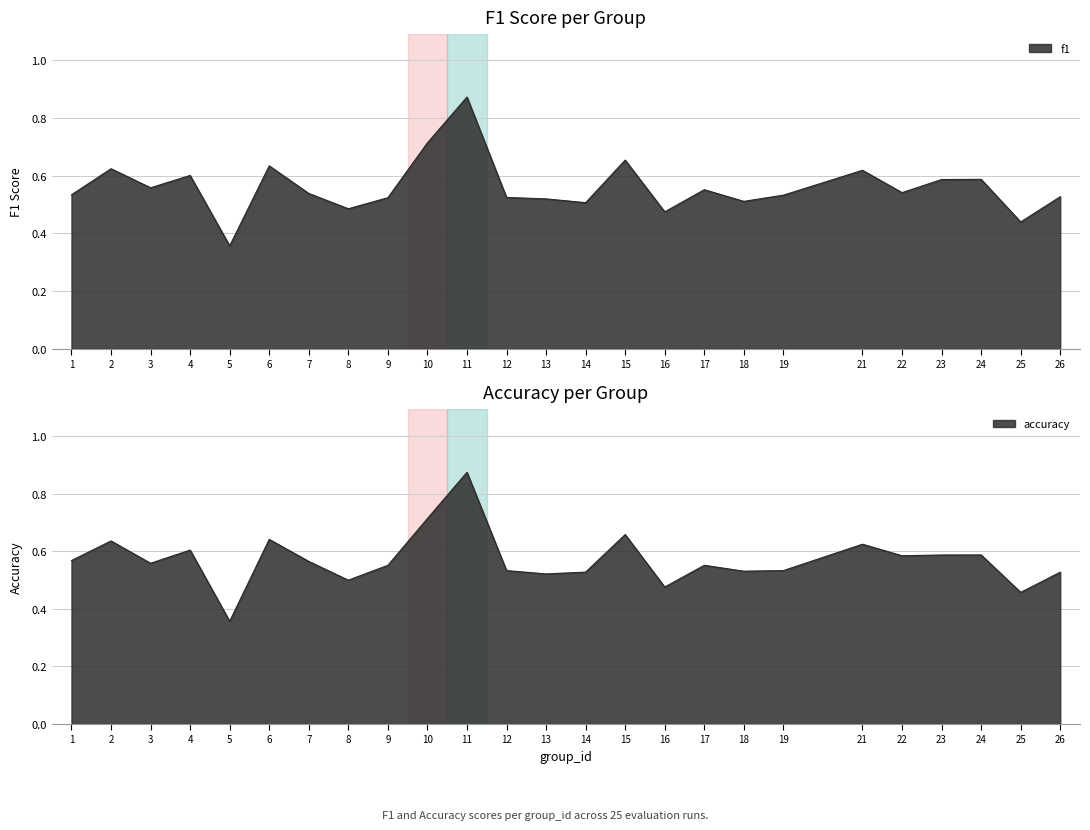

What is the highest value of the f1 series?

0.9